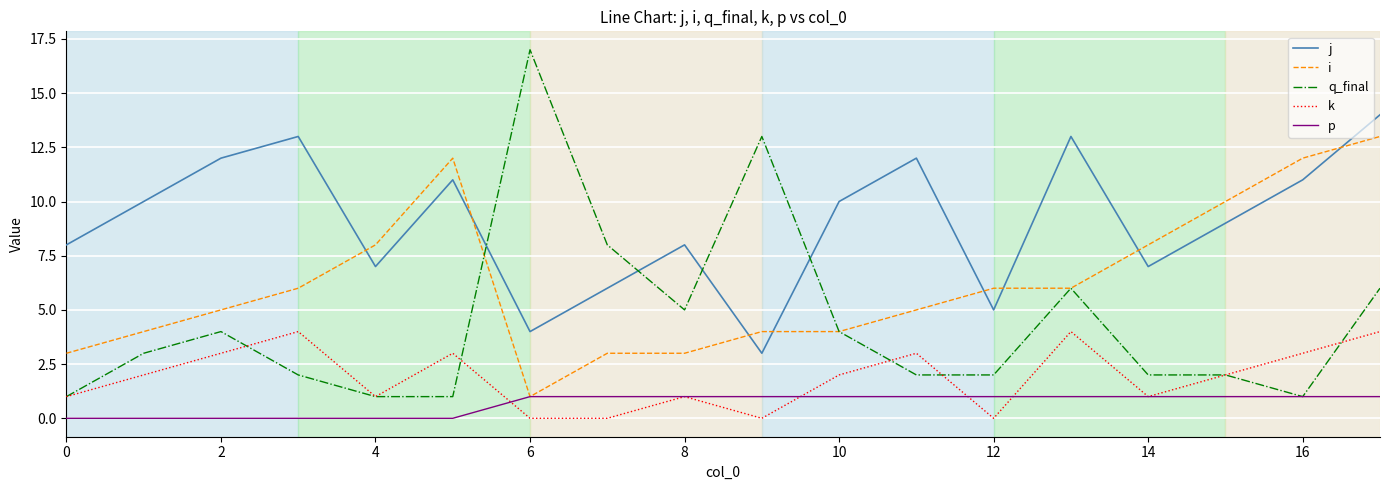

What is the highest value of the j series?

14